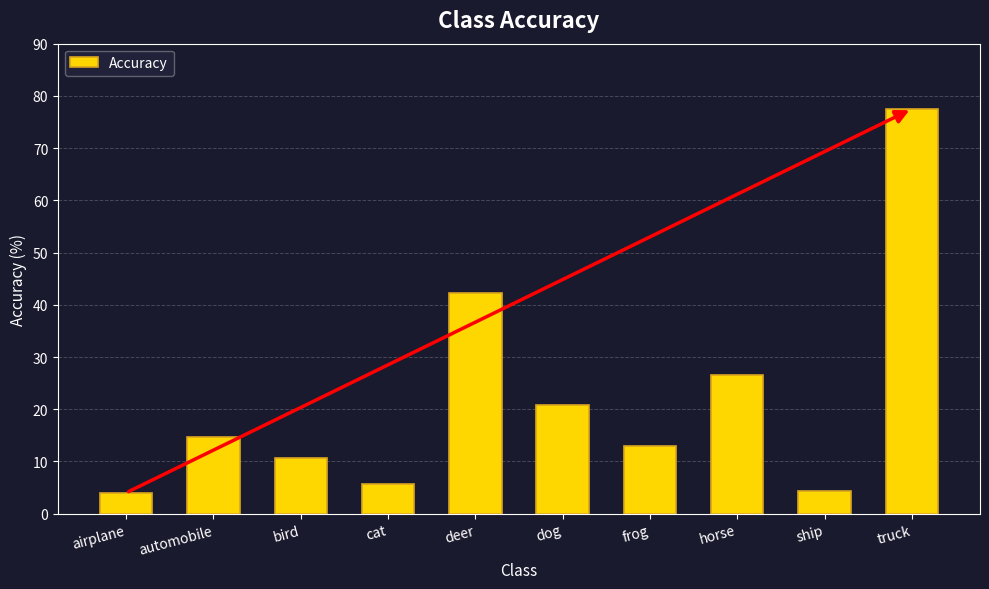

What position from the left is ship?

9